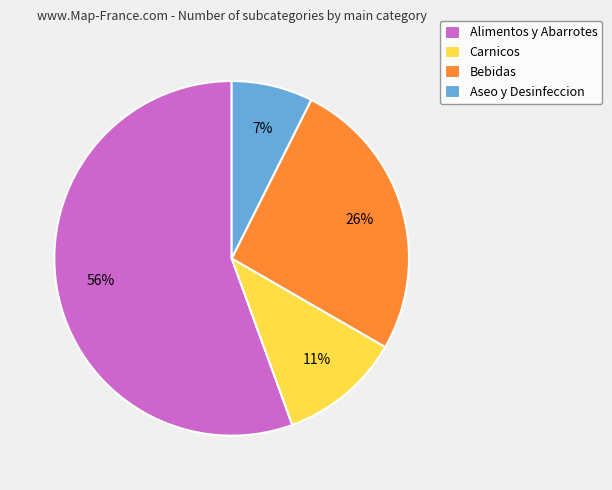

Do Bebidas and Aseo y Desinfeccion together represent more than half of the pie?

No